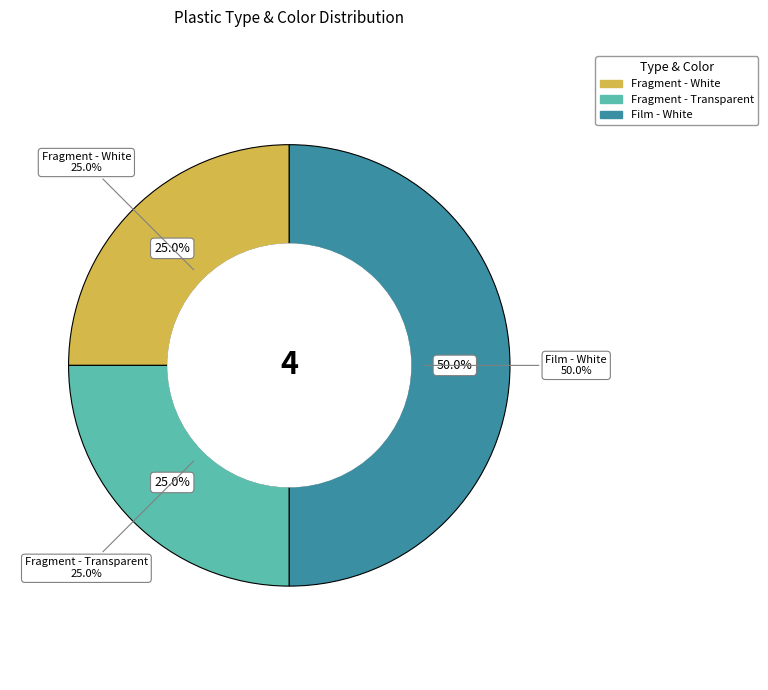

To the nearest percent, what is the difference between the Fragment - Transparent and Film - White slice percentages?

25%